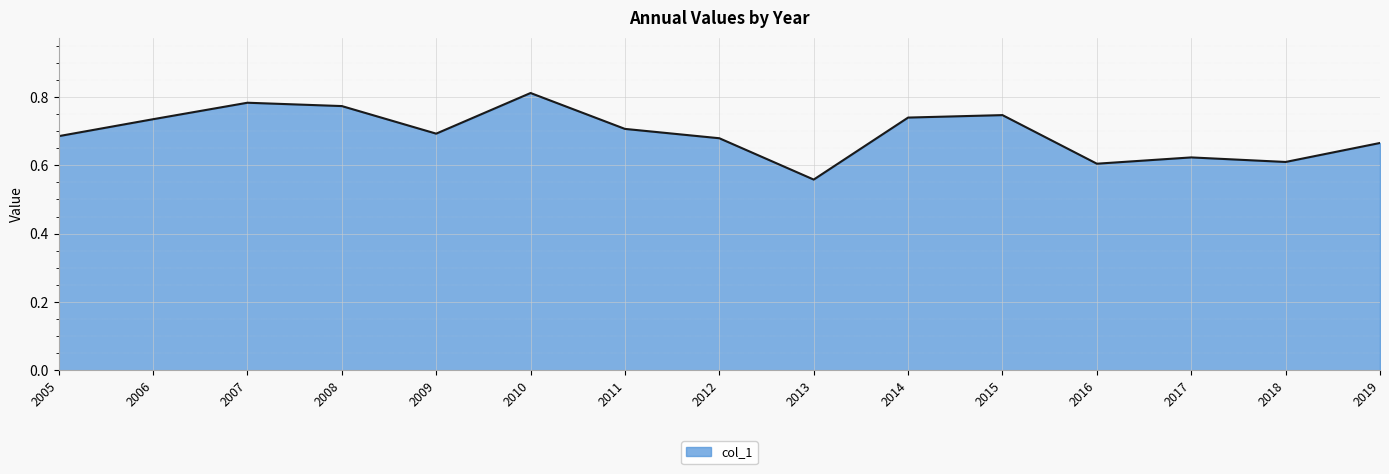

Count the number of categories in the chart.

15